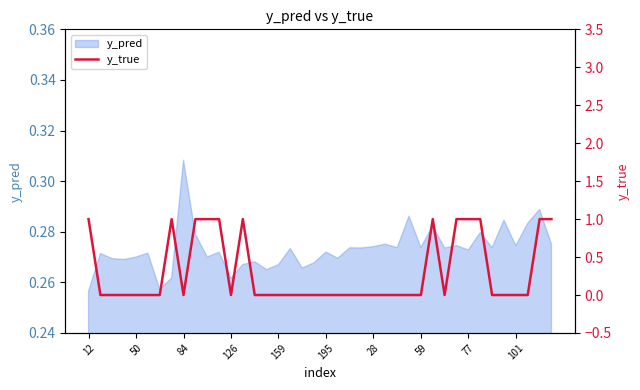

True or false: the data shows 0 at 37.

True